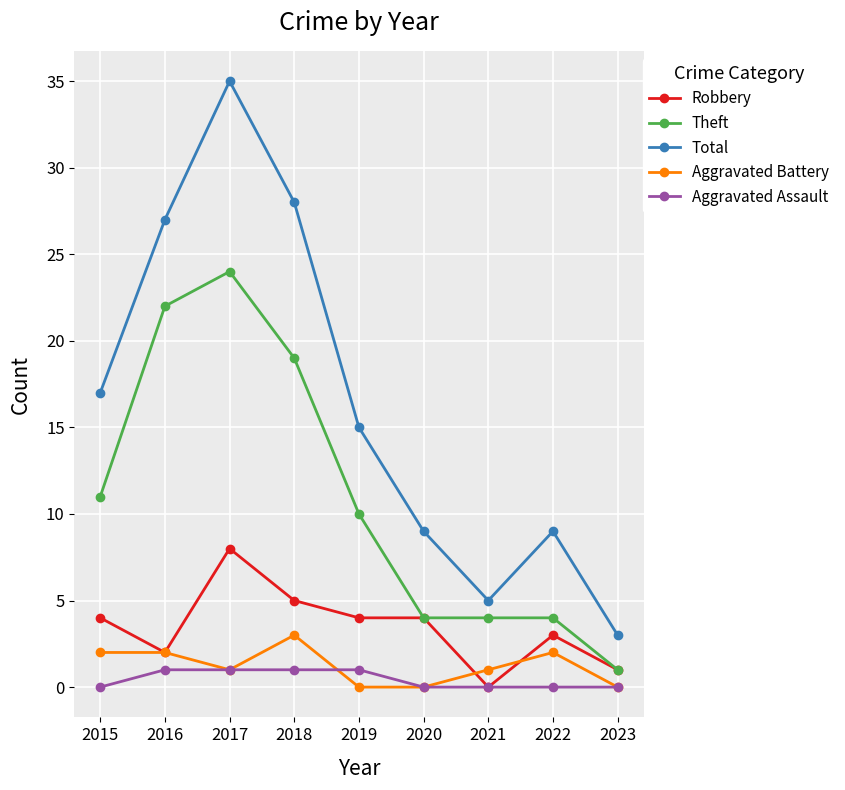

Count the Aggravated Battery values in the range 0 to 2.

8